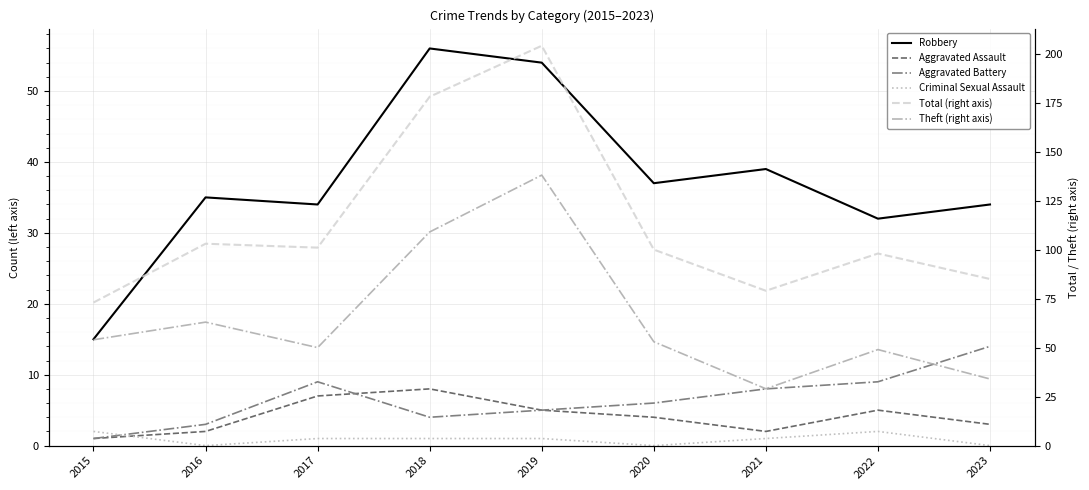

What are all the series names shown in the legend?

Robbery, Aggravated Assault, Aggravated Battery, Criminal Sexual Assault, Total (right axis), Theft (right axis)